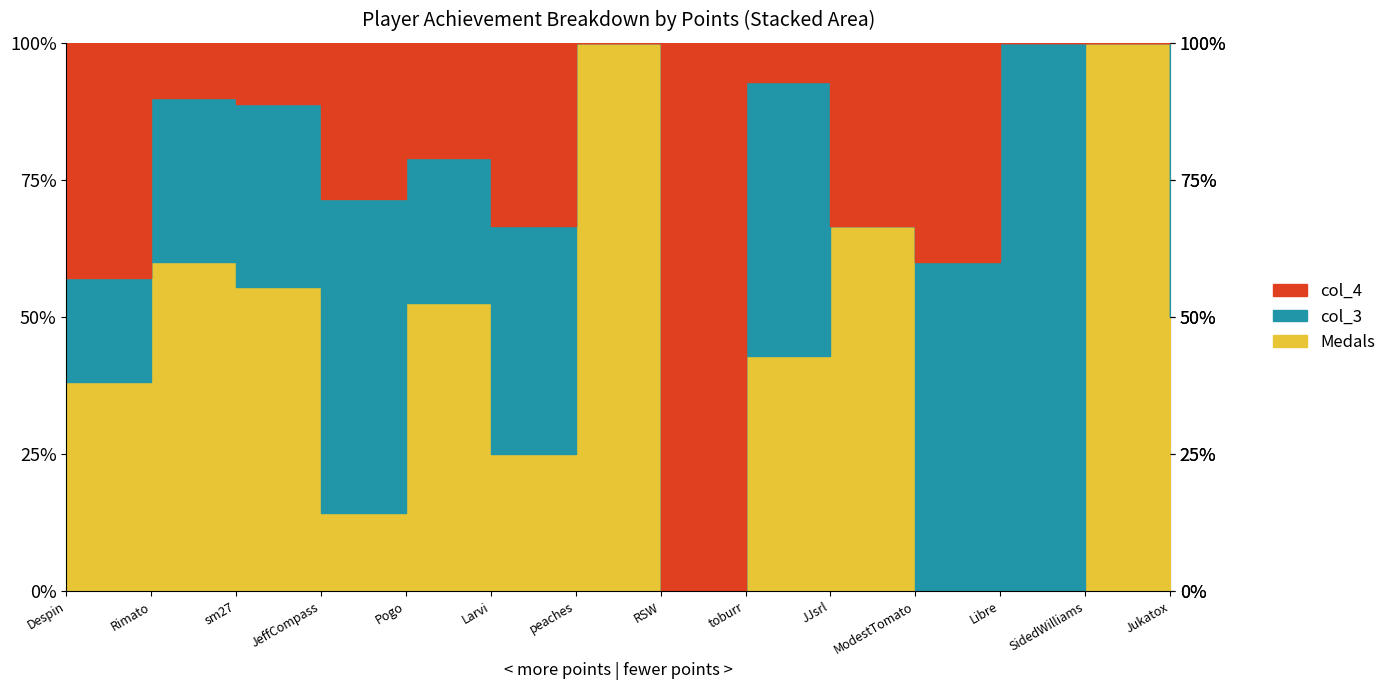

What is the label of the 3rd point from the left?

sm27